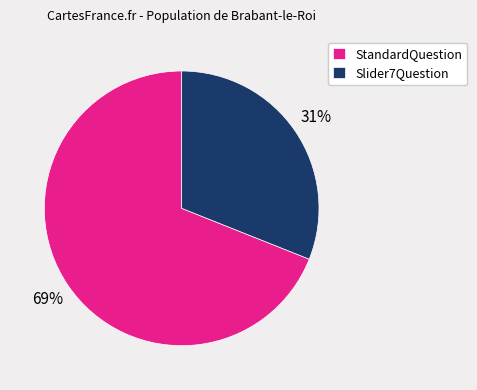

To the nearest percent, what is the difference between the largest and smallest slice percentages?

38%